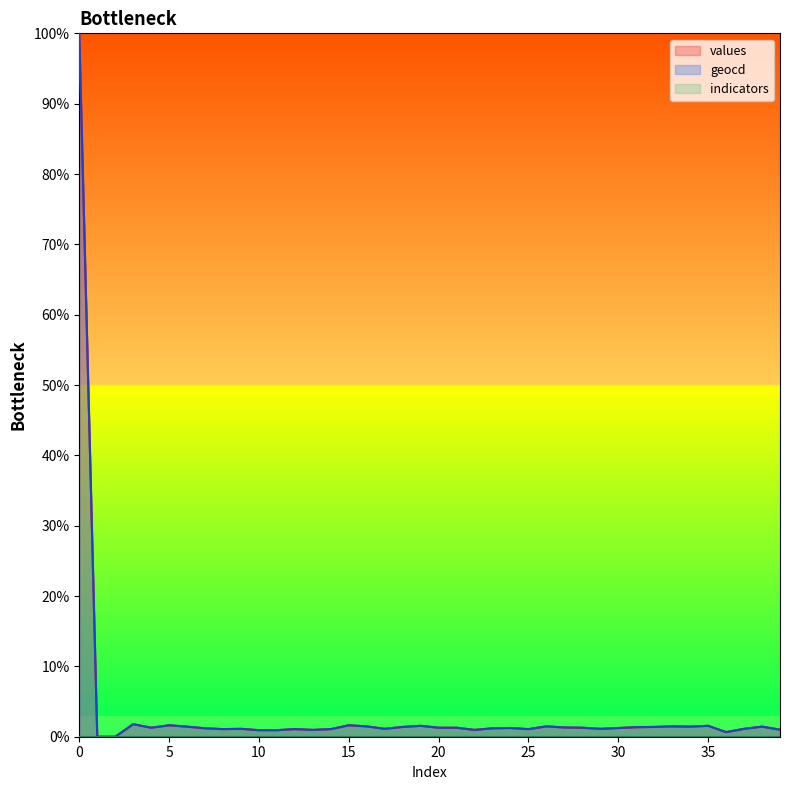

What is the value of the values point at the 34th from the left?

1.5